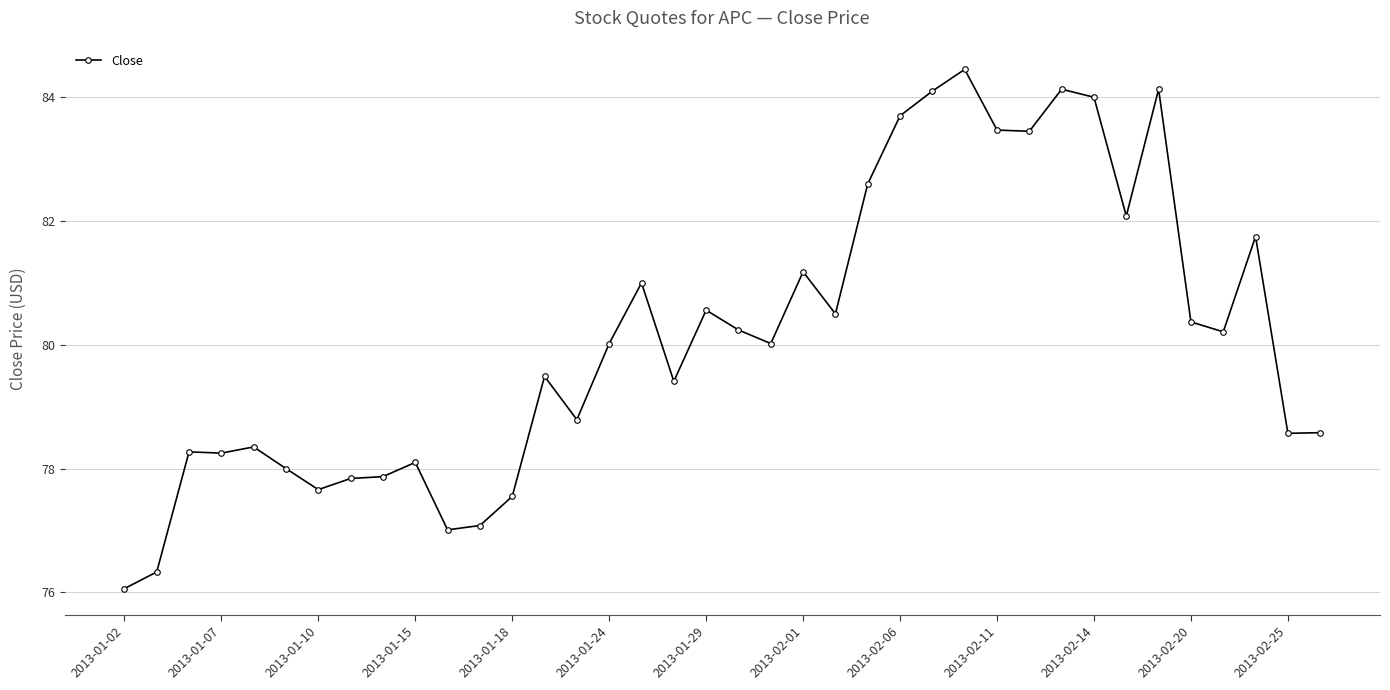

What is the smallest value displayed?

76.1